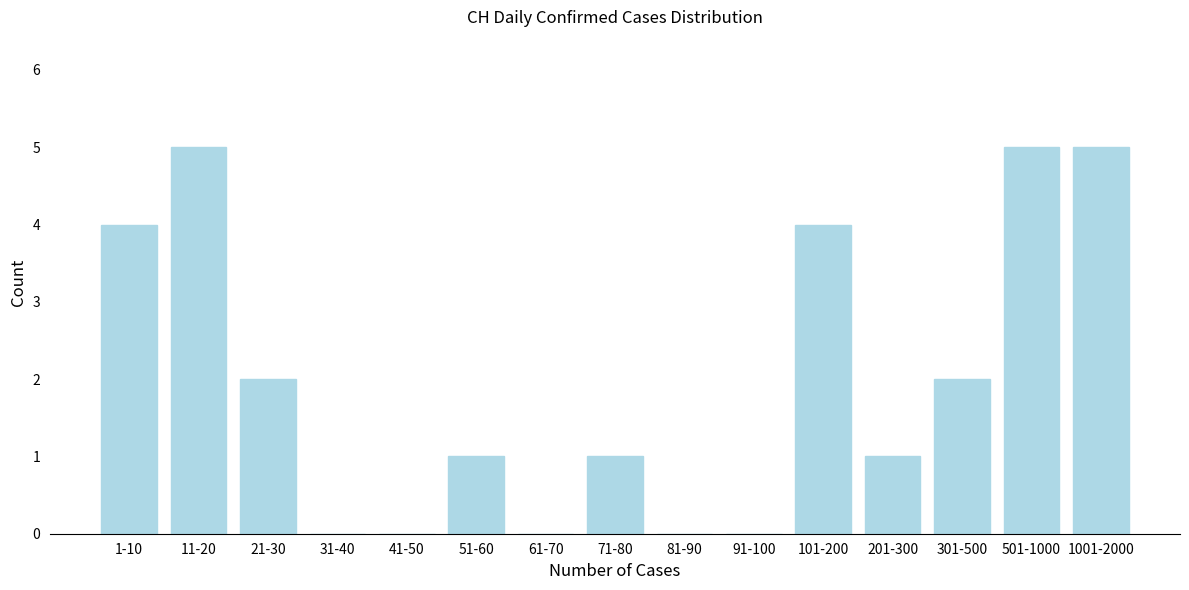

Reading right to left, transcribe all the data shown in this chart.

1001-2000=5	501-1000=5	301-500=2	201-300=1	101-200=4	91-100=0	81-90=0	71-80=1	61-70=0	51-60=1	41-50=0	31-40=0	21-30=2	11-20=5	1-10=4